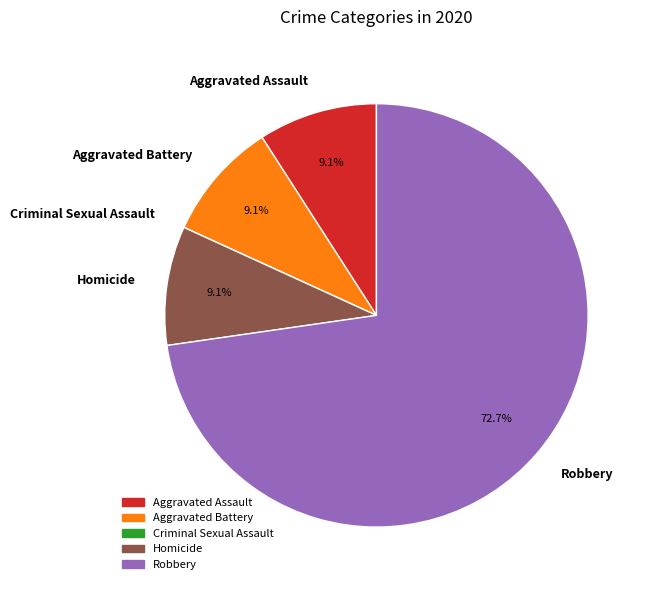

Which category has the biggest portion of the pie?

Robbery